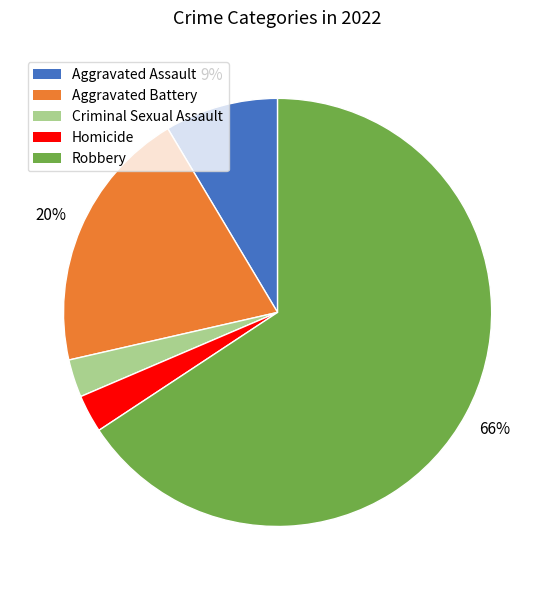

To the nearest percent, what is the combined percentage of Aggravated Battery and Homicide?

23%